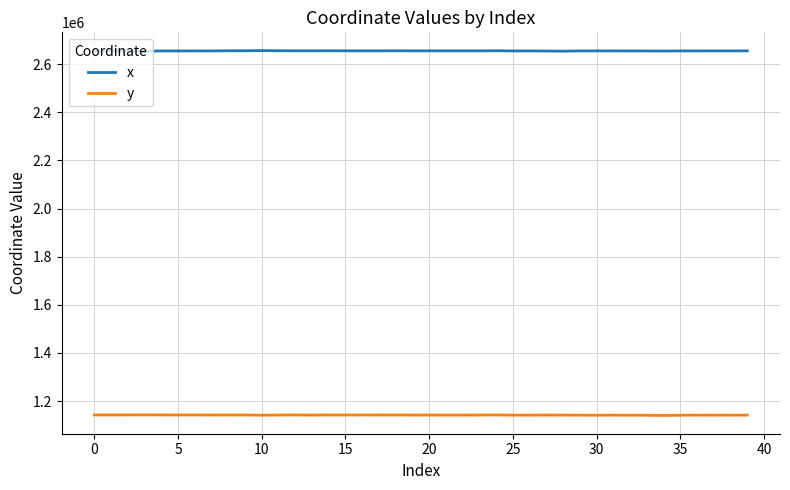

Which series has the largest total across all categories?

x